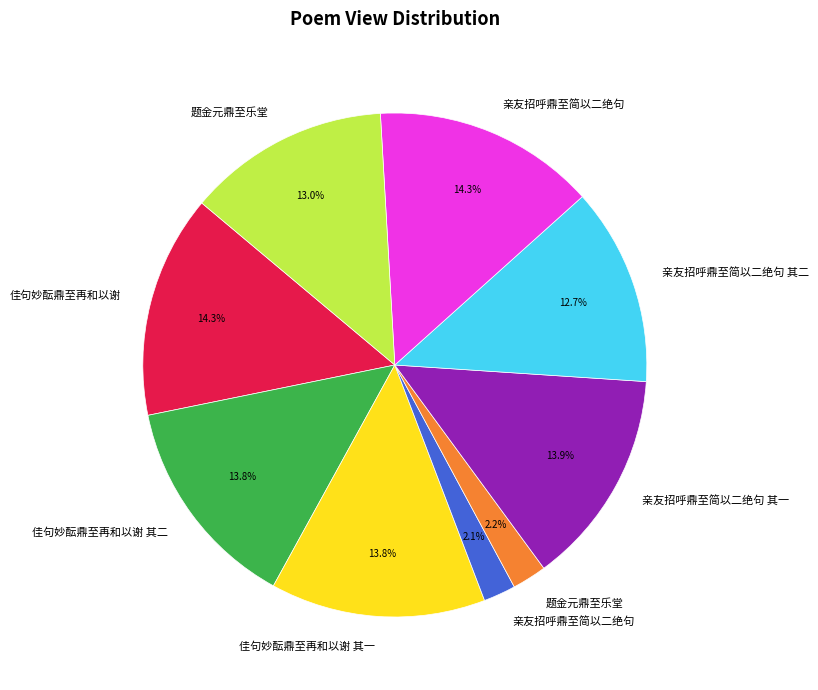

Is there any slice that represents more than half of the pie?

No